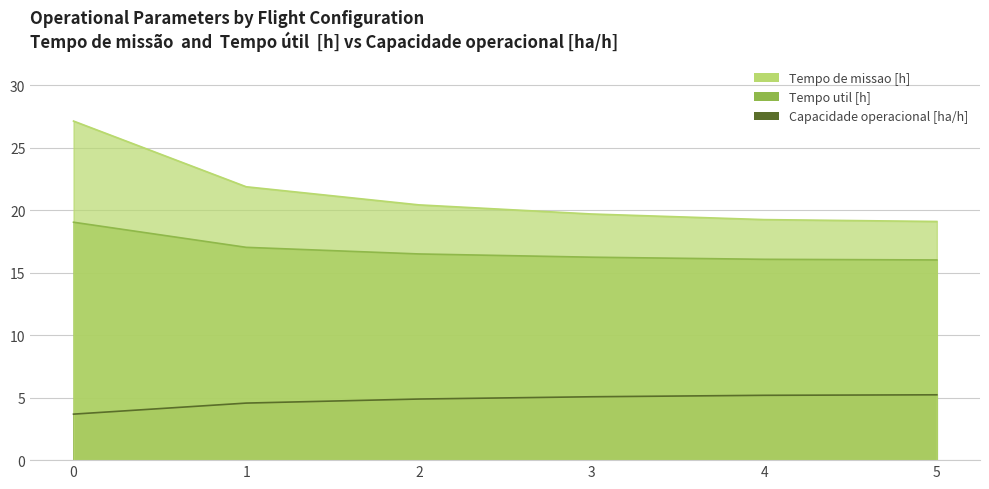

Does the chart display data point markers on the line(s)?

No